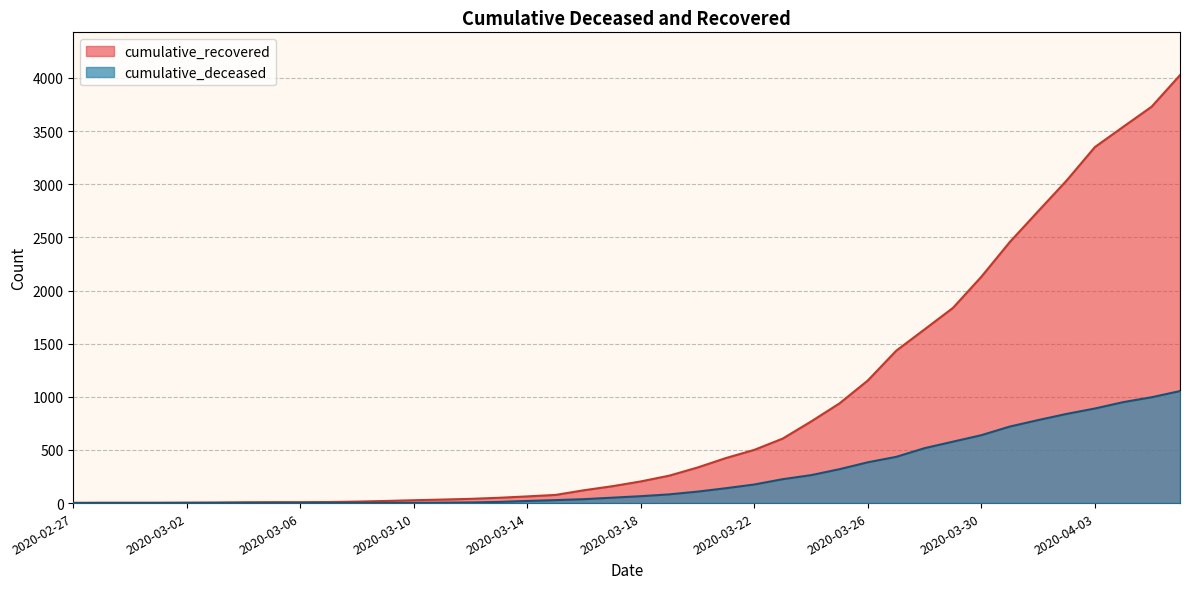

What is the spread (max minus min) of values at 2020-03-10?

25